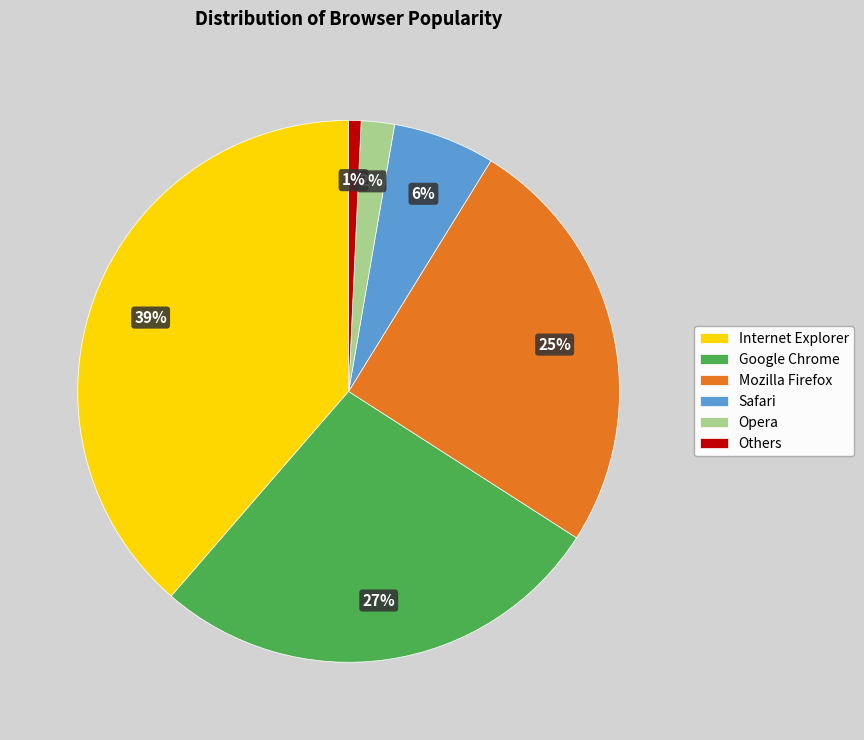

To the nearest percent, what is the average slice percentage?

17%